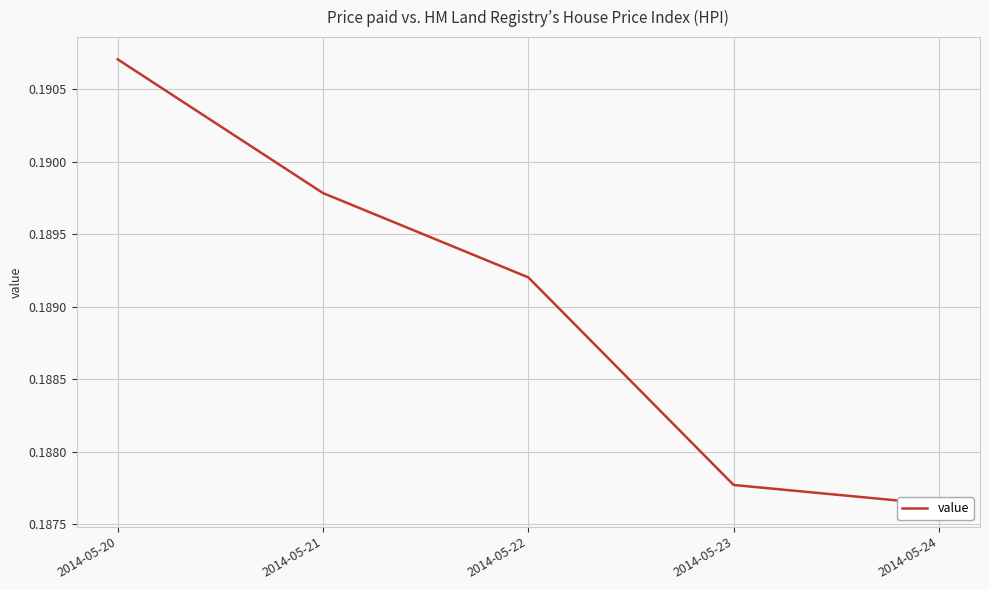

What is the greatest value displayed?

0.2